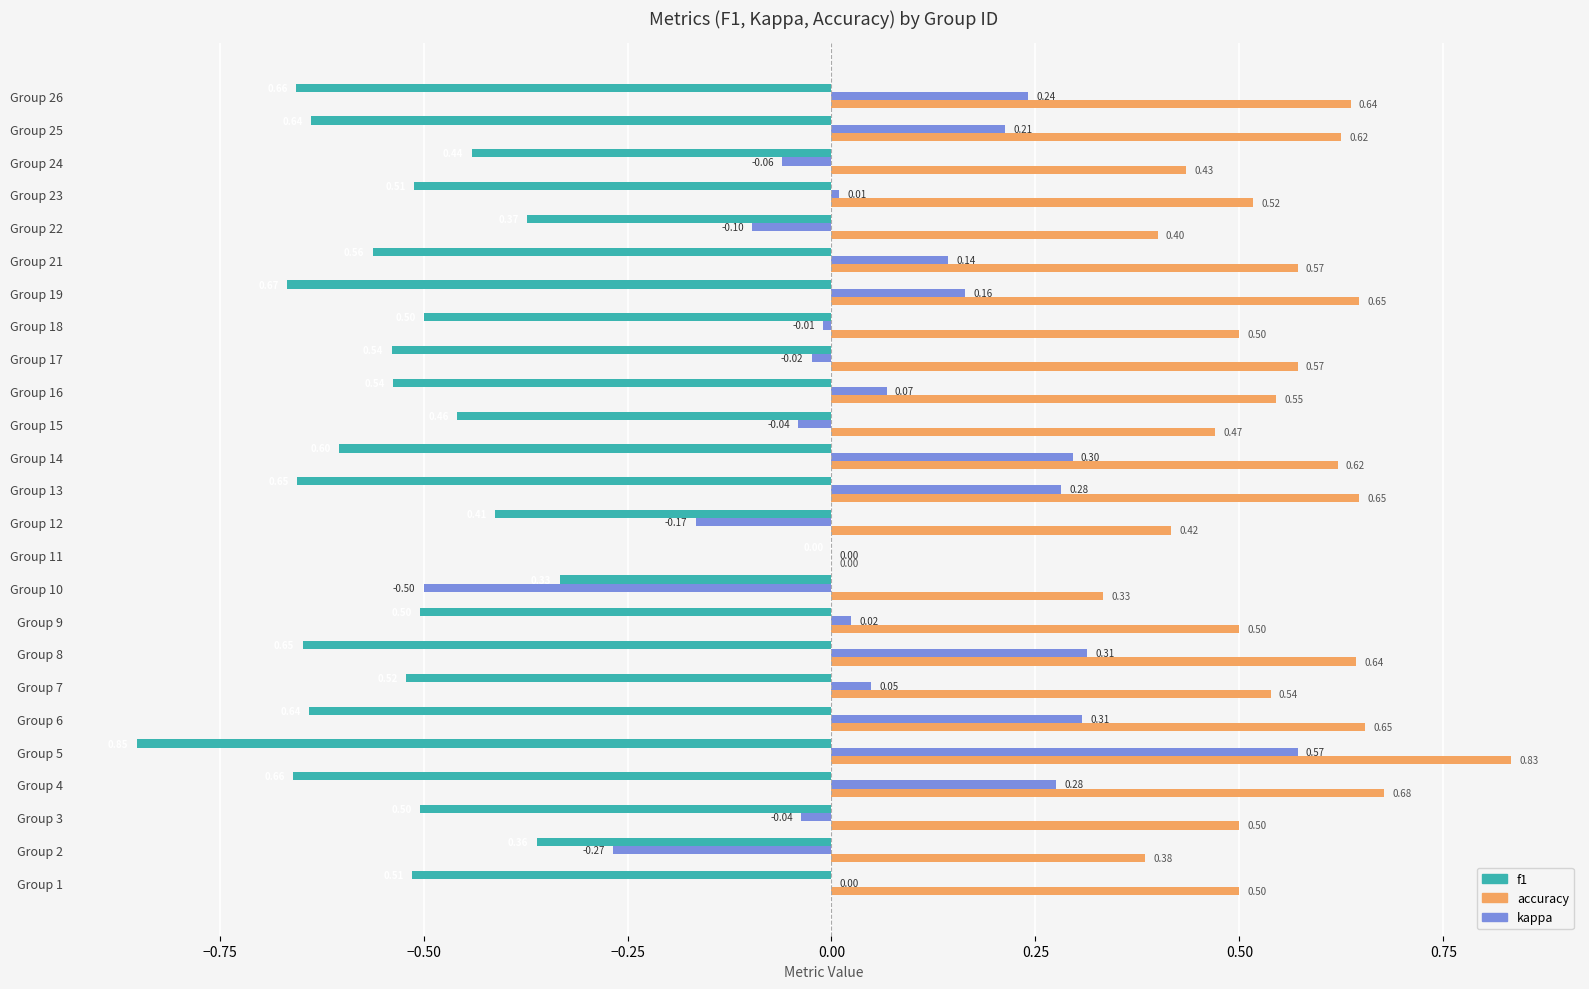

Which series changed the most between Group 17 and Group 24?

accuracy